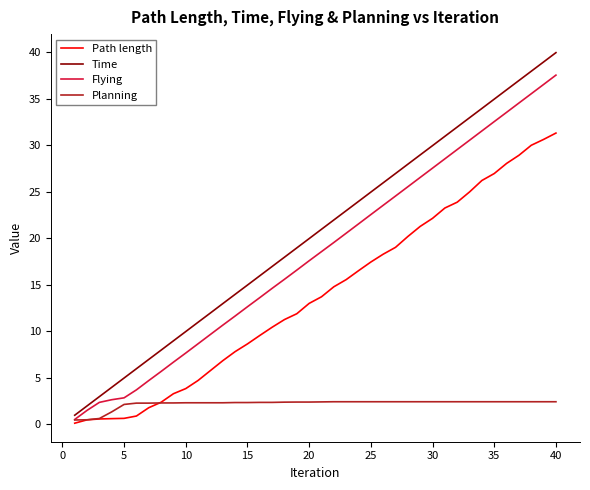

What is the smallest value displayed?

0.1